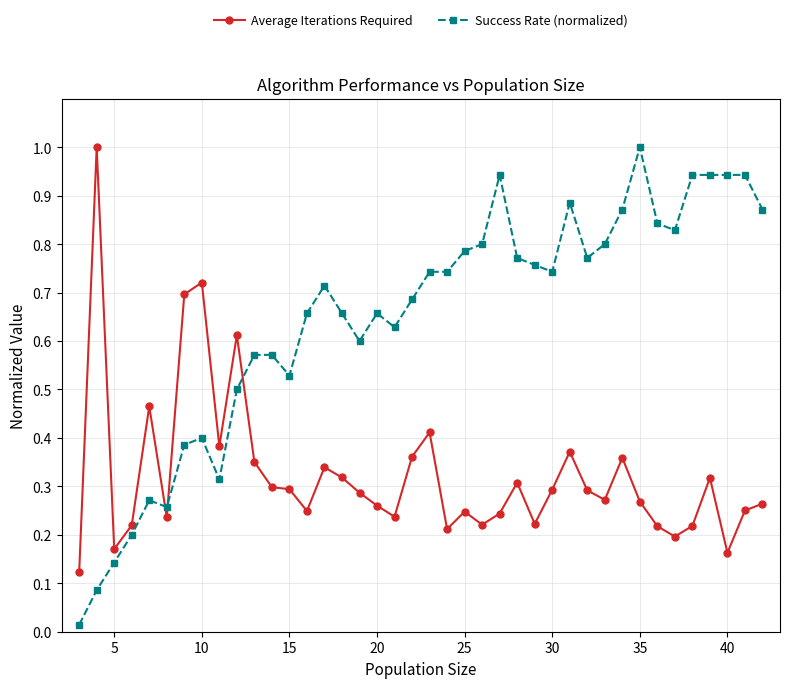

Which series has the largest range (max minus min)?

Success Rate (normalized)